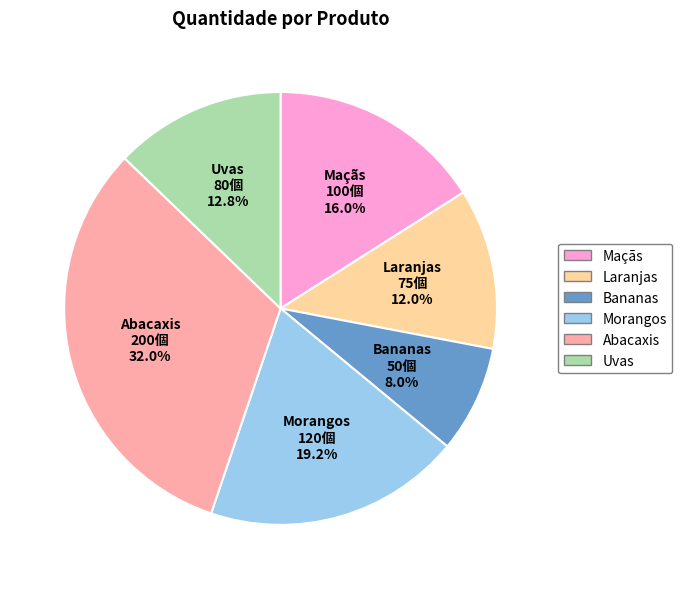

Approximately how many times larger is the value at Bananas compared to Maçãs?

0.5